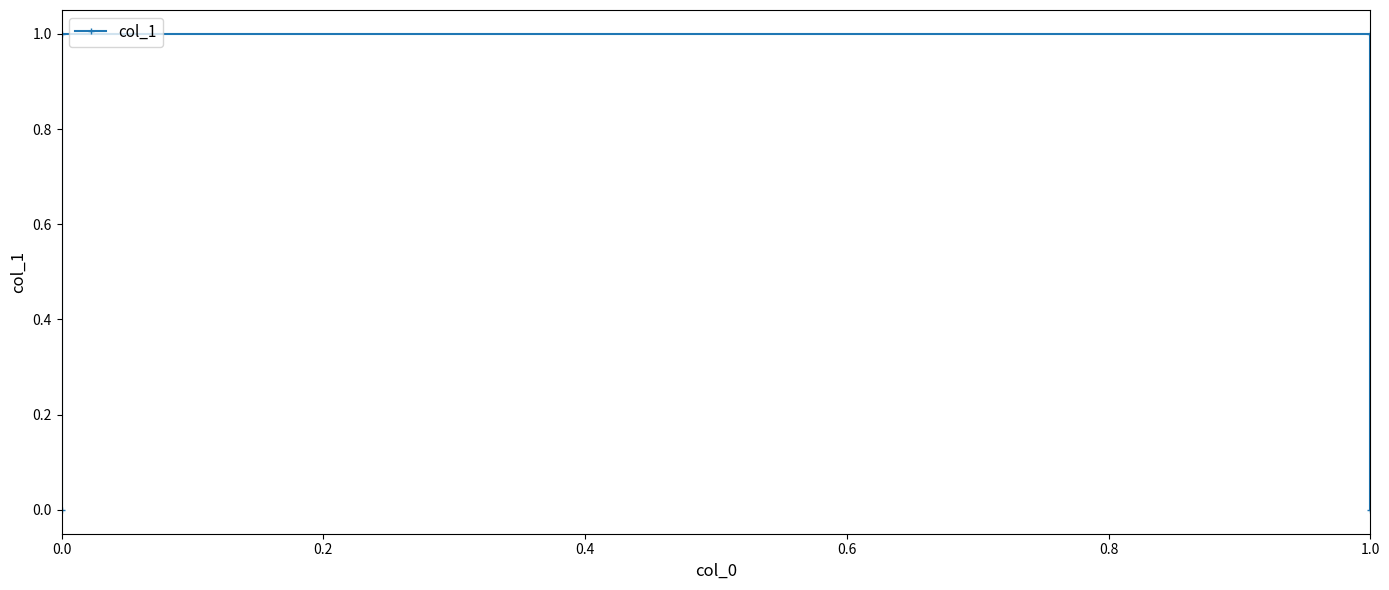

Between 0.4 and 0.6, which is larger?

0.4